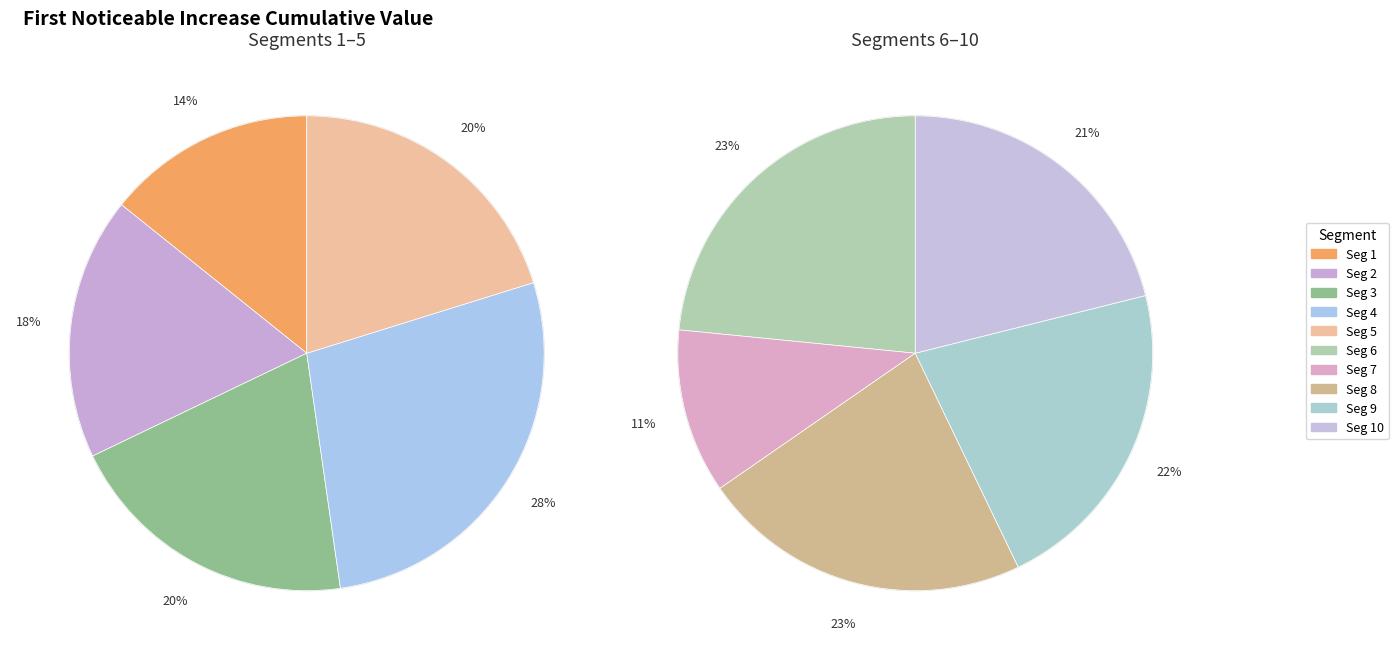

Does signal segment 3 account for over 50% of the chart?

No